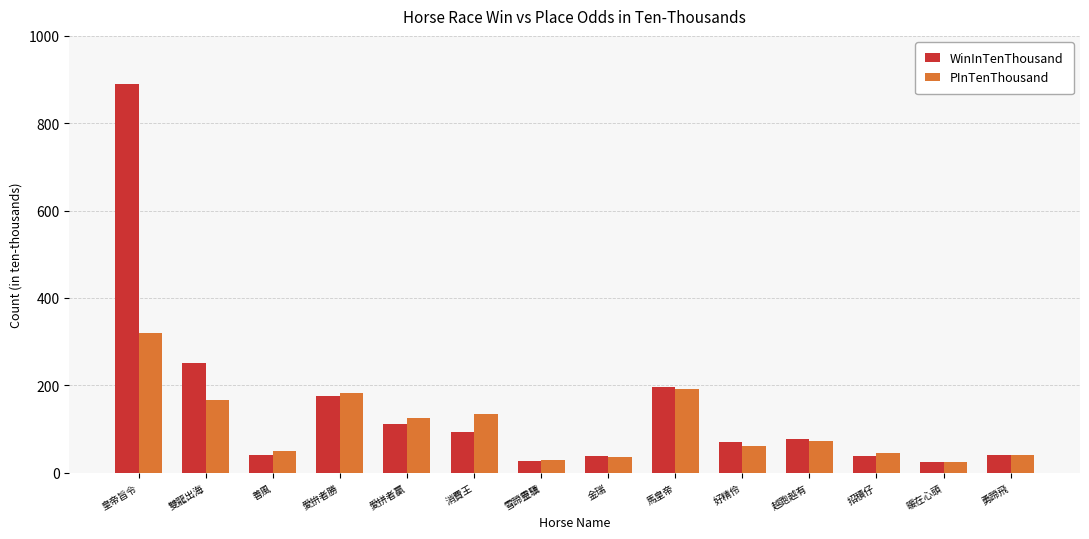

What position from the left is 愛拚者勝?

4